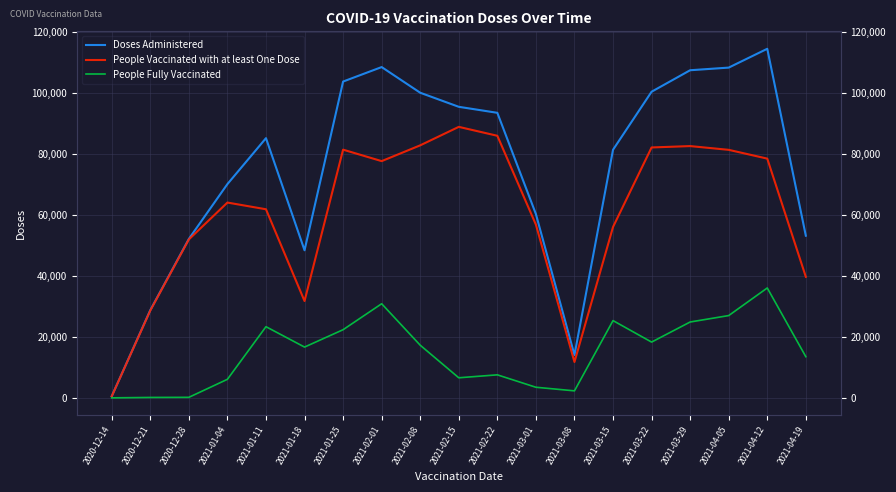

What is the minimum value for Doses Administered?

526